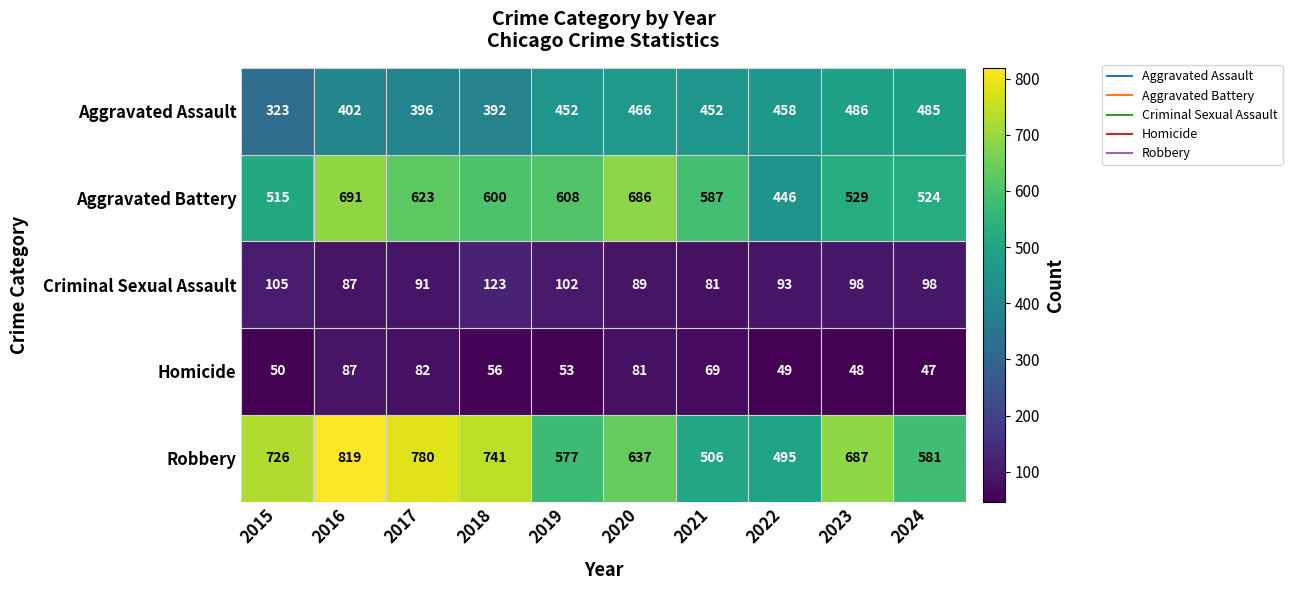

What is the average value of the Aggravated Battery series?

581